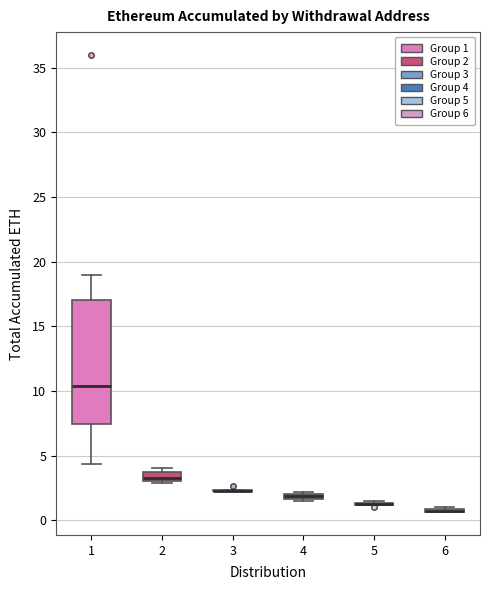

Comparing the boxes themselves (not the whiskers), which one is the tallest?

1